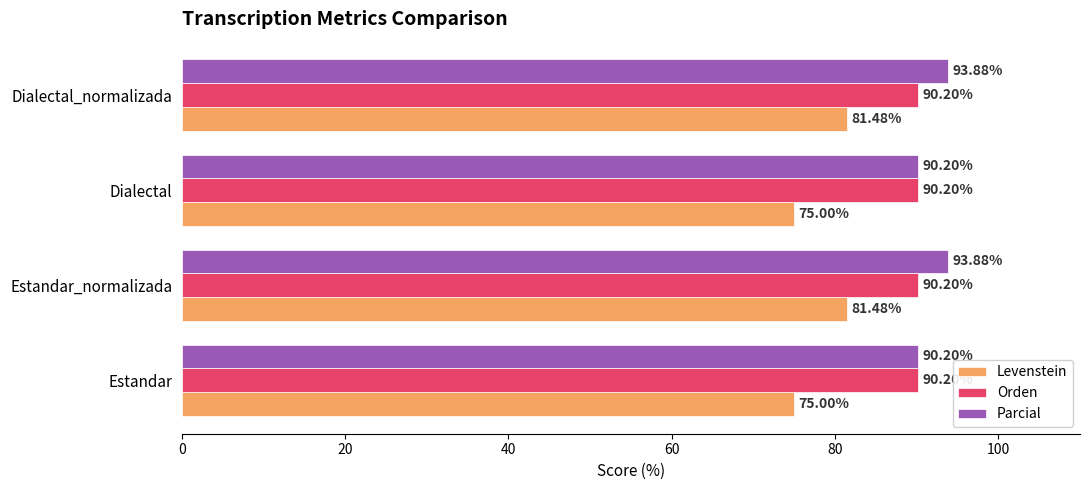

What is the difference between the highest and lowest values at Dialectal?

15.2